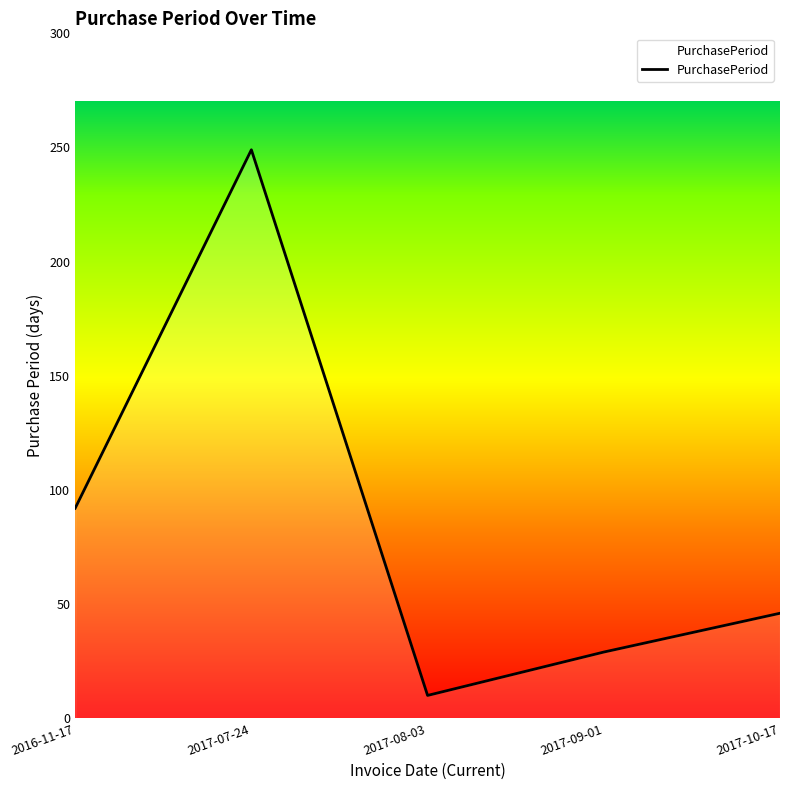

True or false: the data has more than 1 interior local peaks.

False